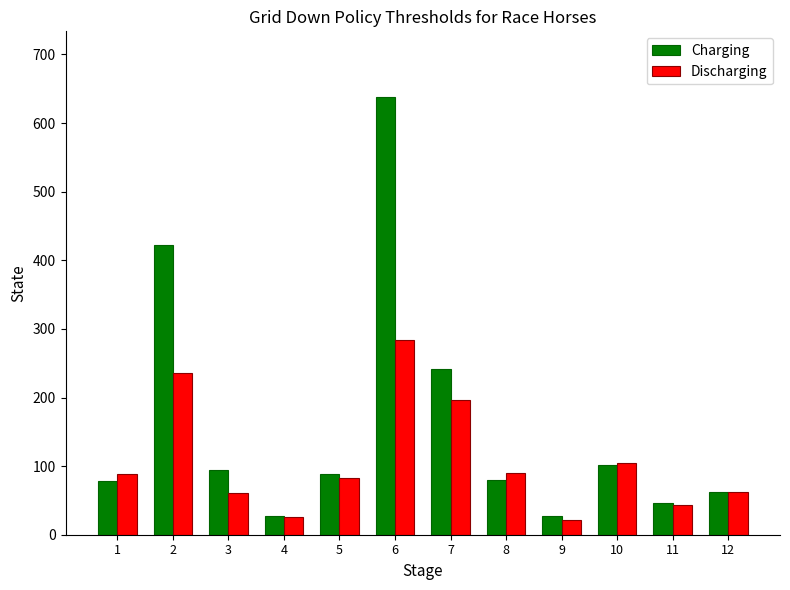

What is the lowest value of the Discharging series?

22